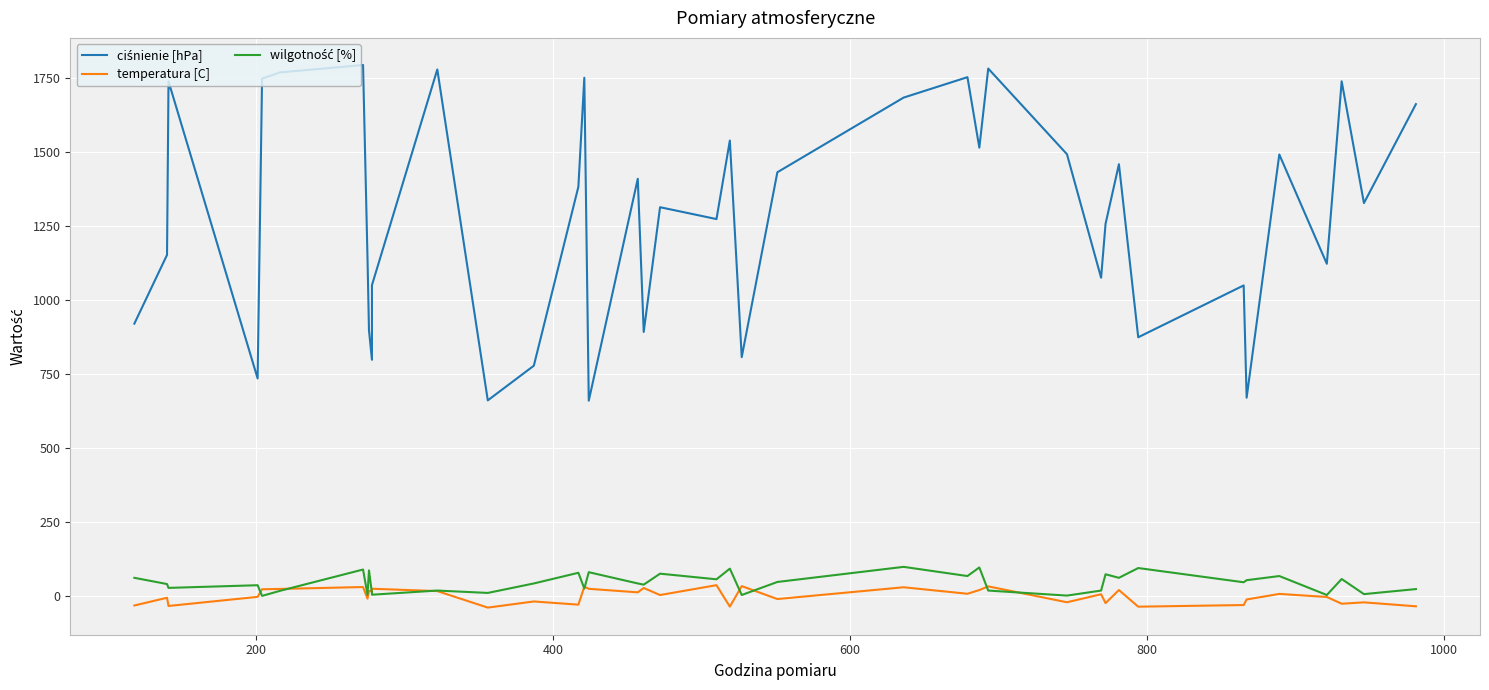

Rank the series by their maximum value, from lowest to highest.

temperatura [C], wilgotność [%], ciśnienie [hPa]